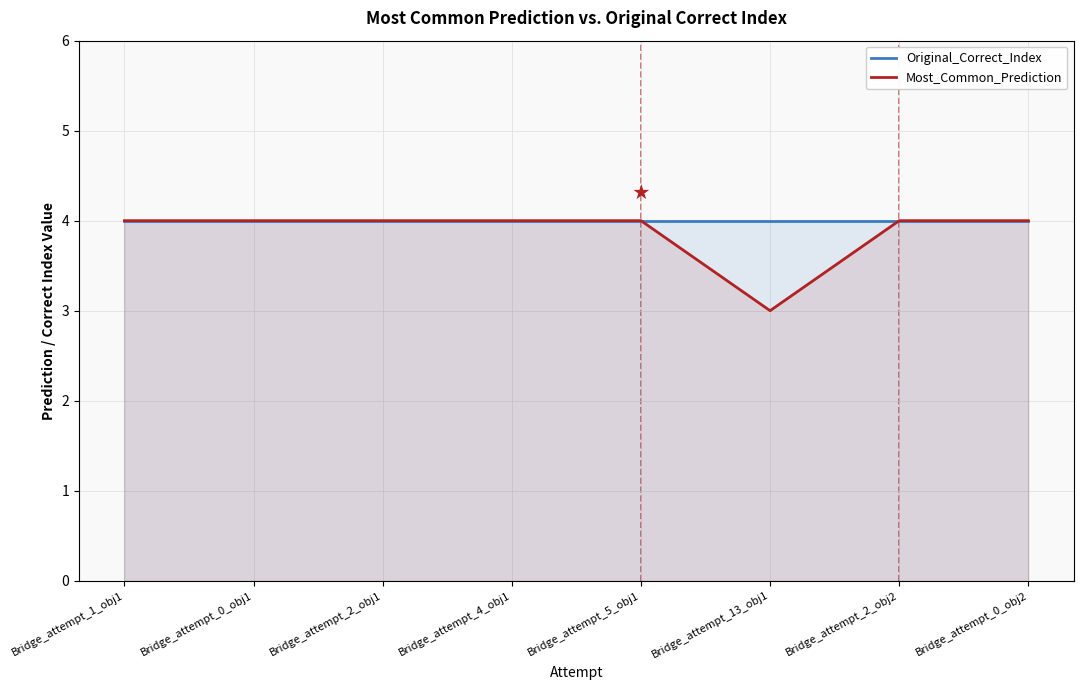

Where is the first local minimum for Most_Common_Prediction?

Bridge_attempt_13_obj1